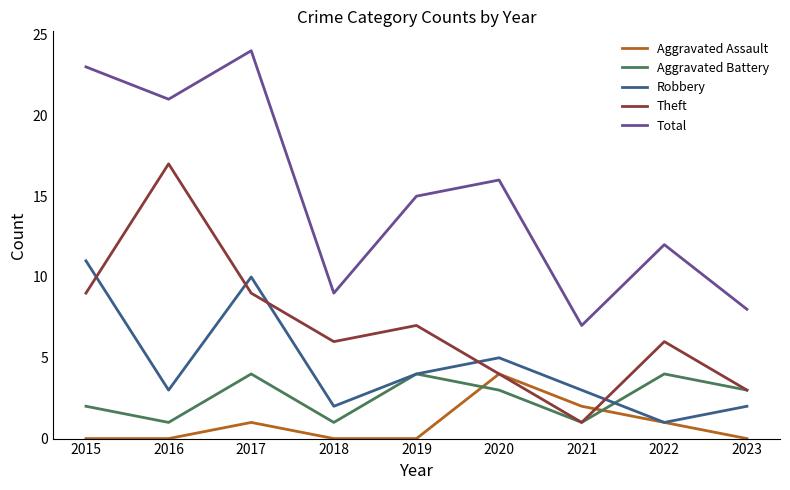

At how many categories does at least one series exceed 2?

9